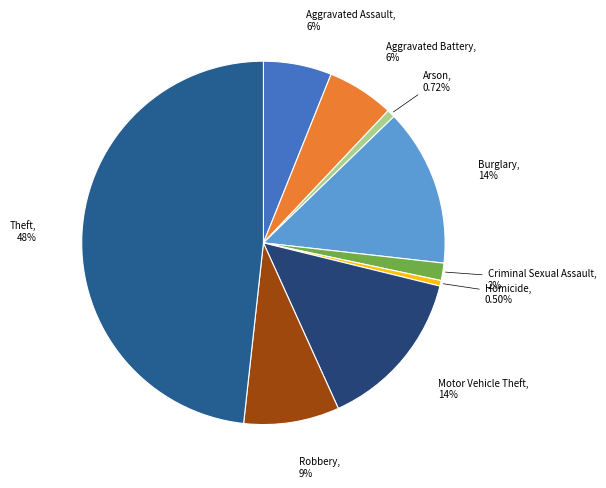

Count the number of slices in the pie.

9